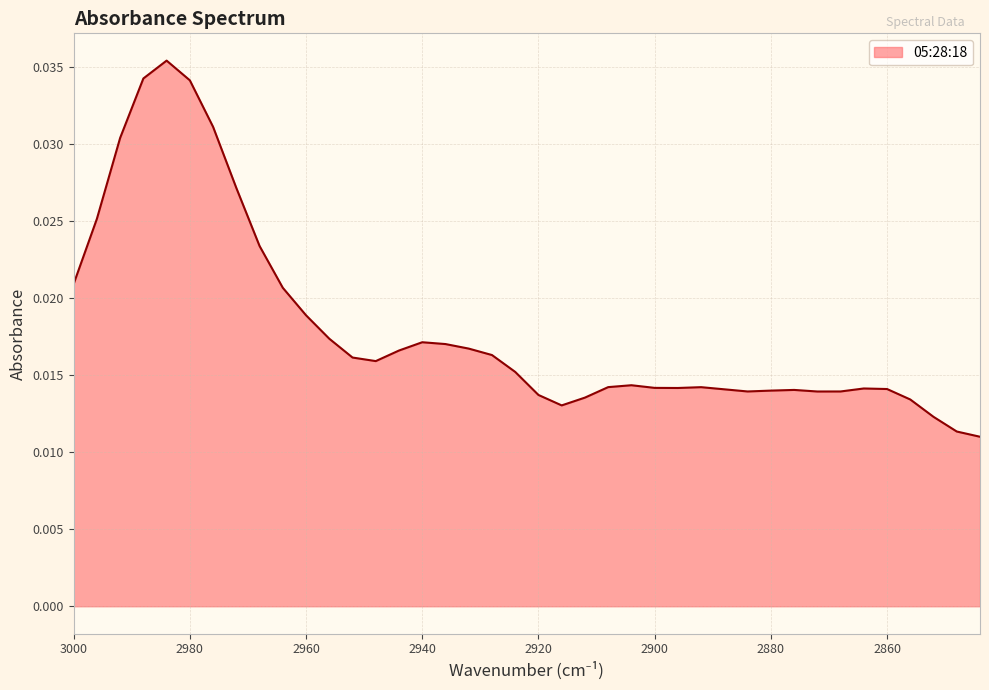

How many points are higher than both their immediate neighbors (excluding endpoints)?

6